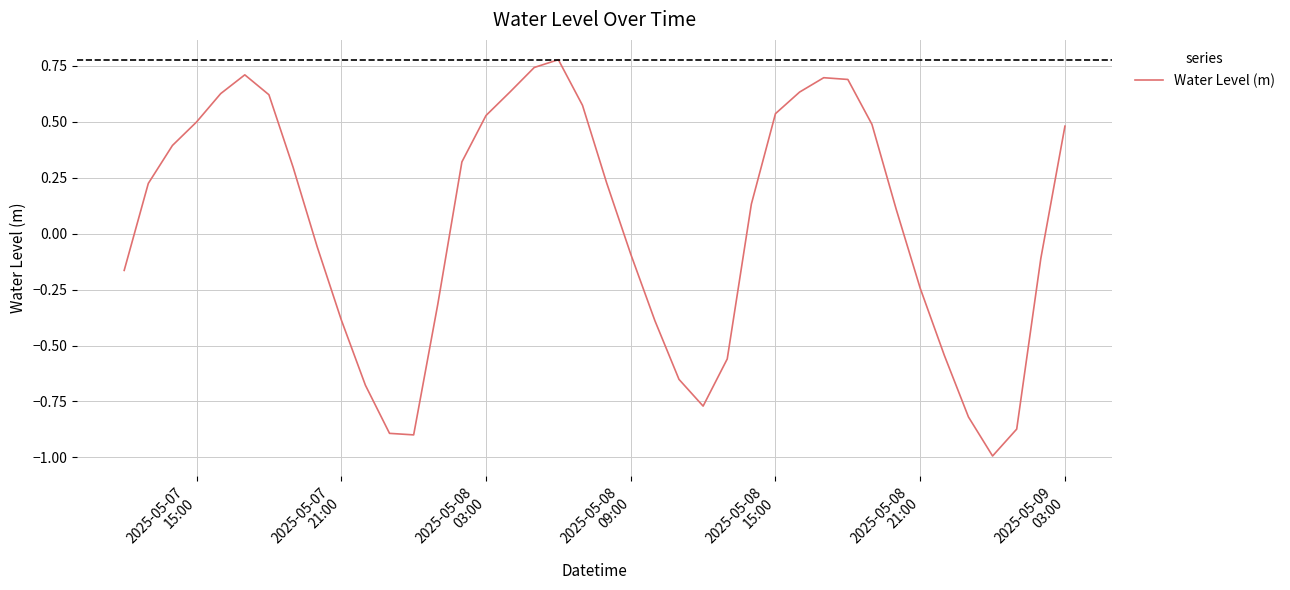

What is the smallest value displayed?

-1.0